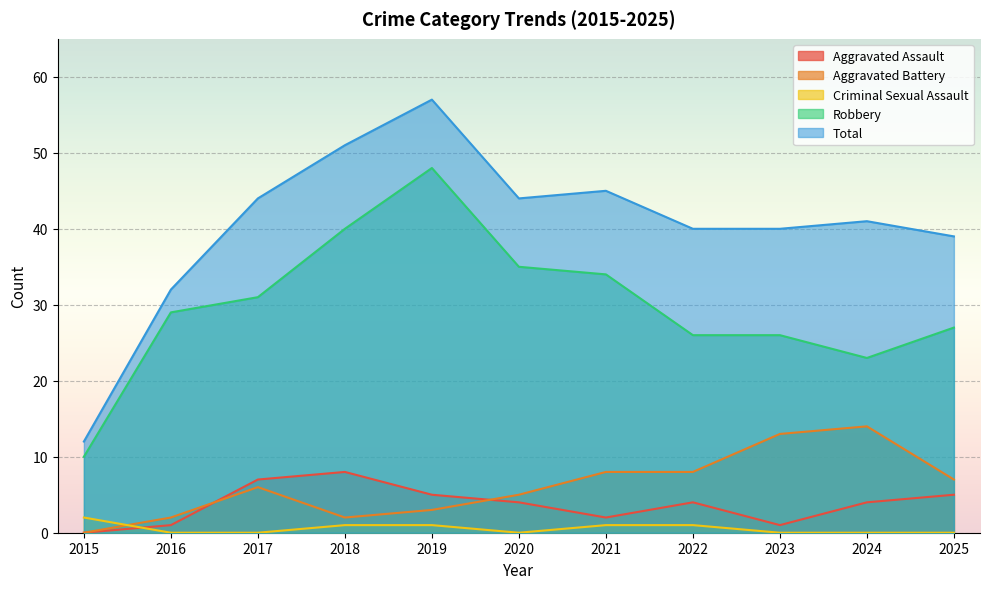

List the series in order of their peak value, highest first.

Total, Robbery, Aggravated Battery, Aggravated Assault, Criminal Sexual Assault